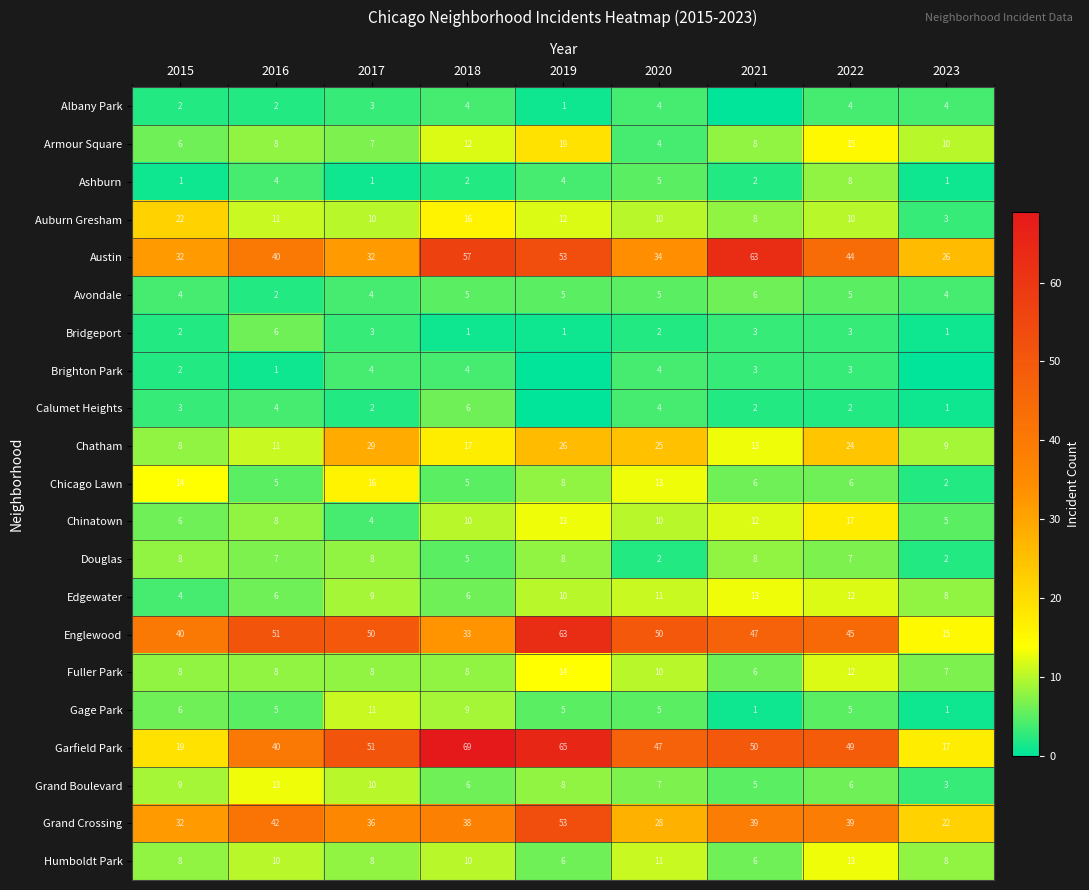

Is the value of Chinatown at 2016 greater than the value of Ashburn at 2019?

Yes